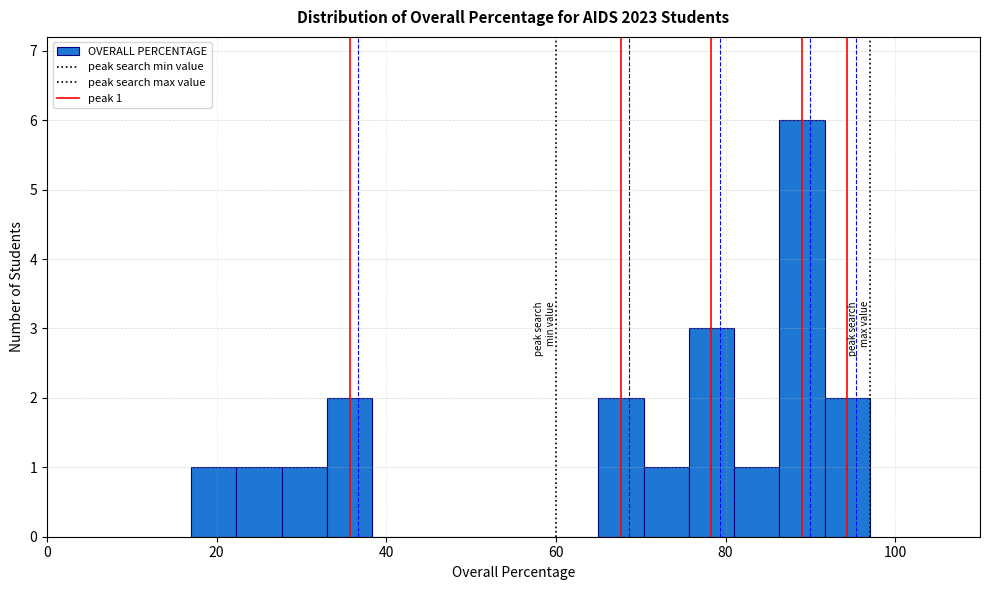

Around what value on the x-axis is the tallest bar? Give the approximate position of its centre, as read against the axis.

90